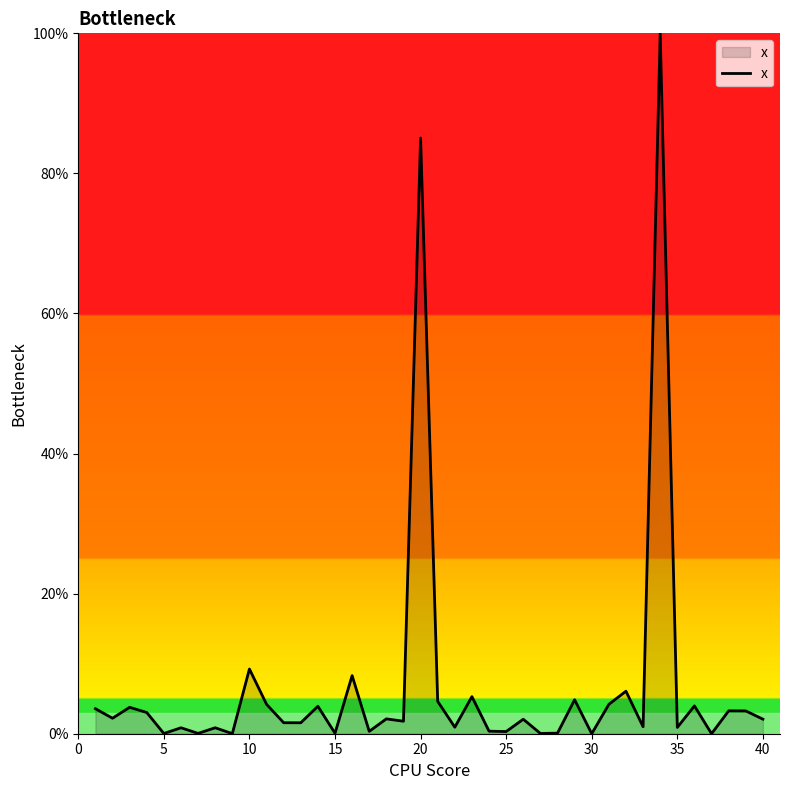

What is the difference between the maximum and minimum values?

100.0